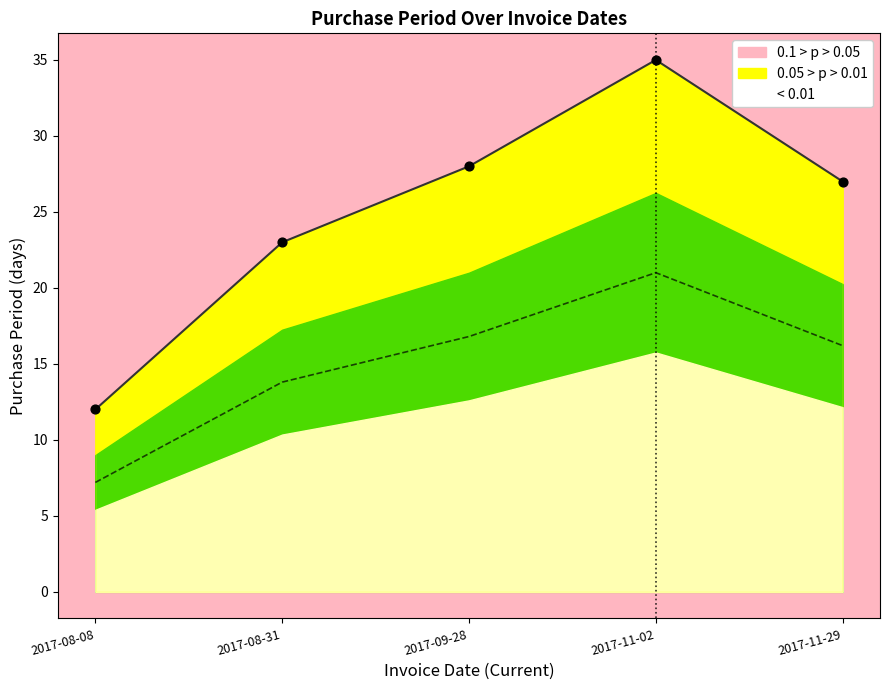

Between 2017-11-02 and 2017-09-28, which is larger?

2017-11-02